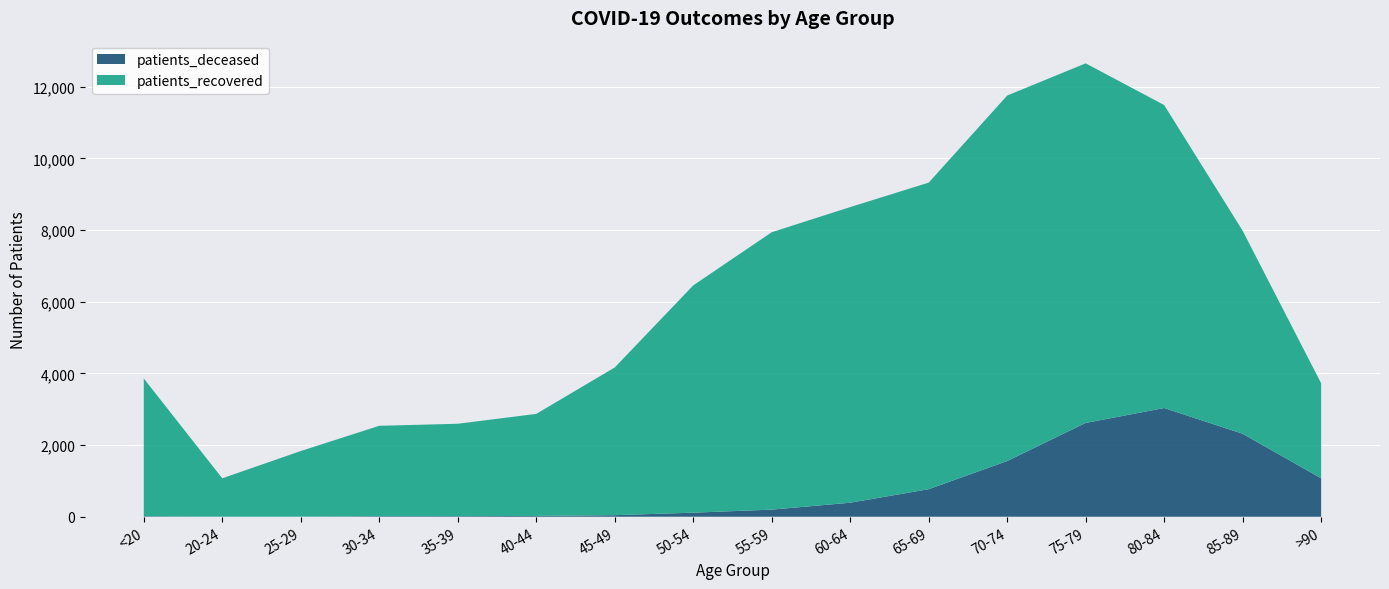

Reading left to right, transcribe all the data shown in this chart.

patients_deceased: <20=14	20-24=3	25-29=3	30-34=15	35-39=16	40-44=22	45-49=43	50-54=113	55-59=198	60-64=391	65-69=768	70-74=1554	75-79=2617	80-84=3033	85-89=2315	>90=1072
patients_recovered: <20=3844	20-24=1069	25-29=1830	30-34=2522	35-39=2578	40-44=2847	45-49=4121	50-54=6341	55-59=7740	60-64=8249	65-69=8554	70-74=10198	75-79=10034	80-84=8455	85-89=5666	>90=2652